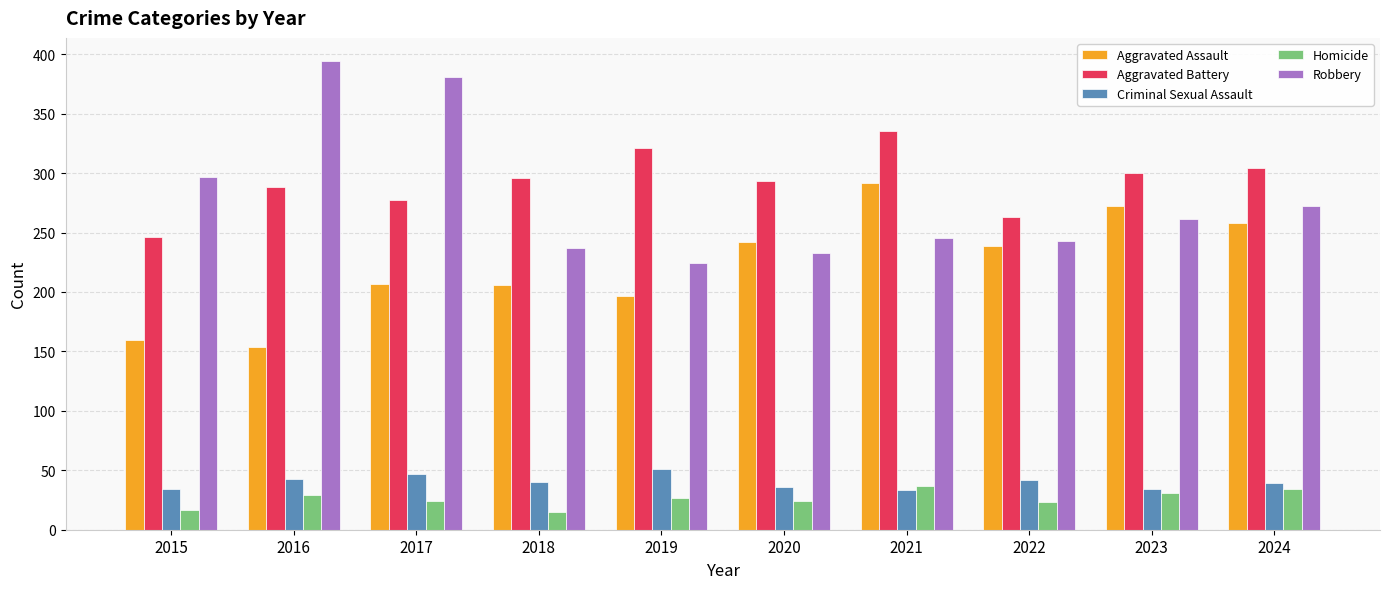

Count the number of data series in this chart.

5